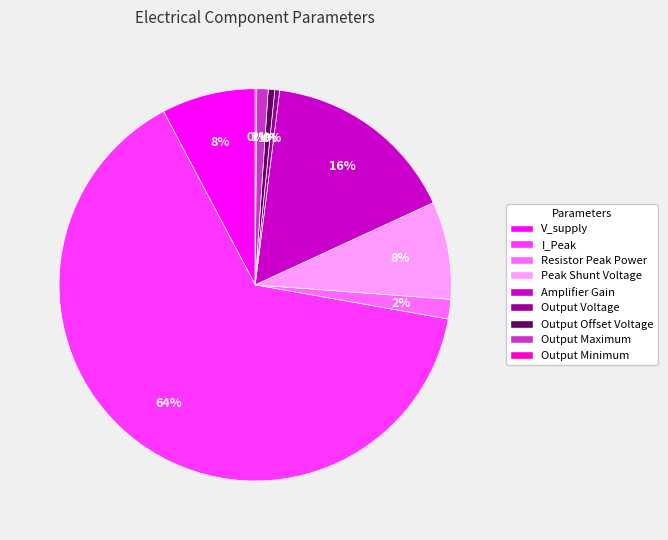

To the nearest percent, what percentage of the pie is I_Peak?

64%